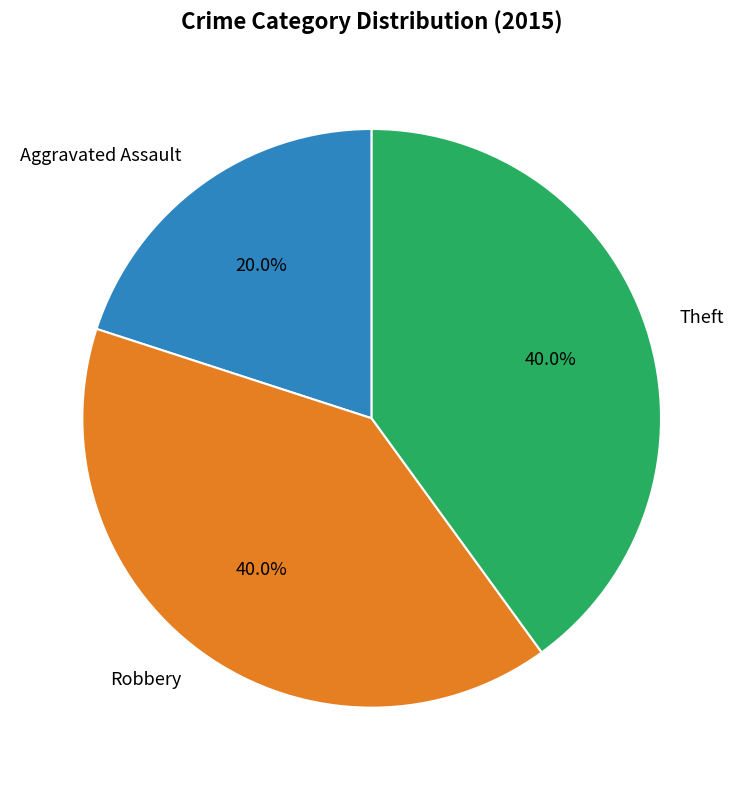

Count the number of slices in the pie.

3